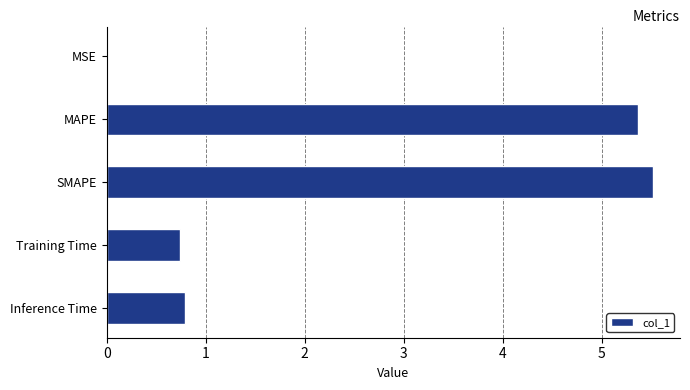

What value does the data have at Inference Time?

0.8